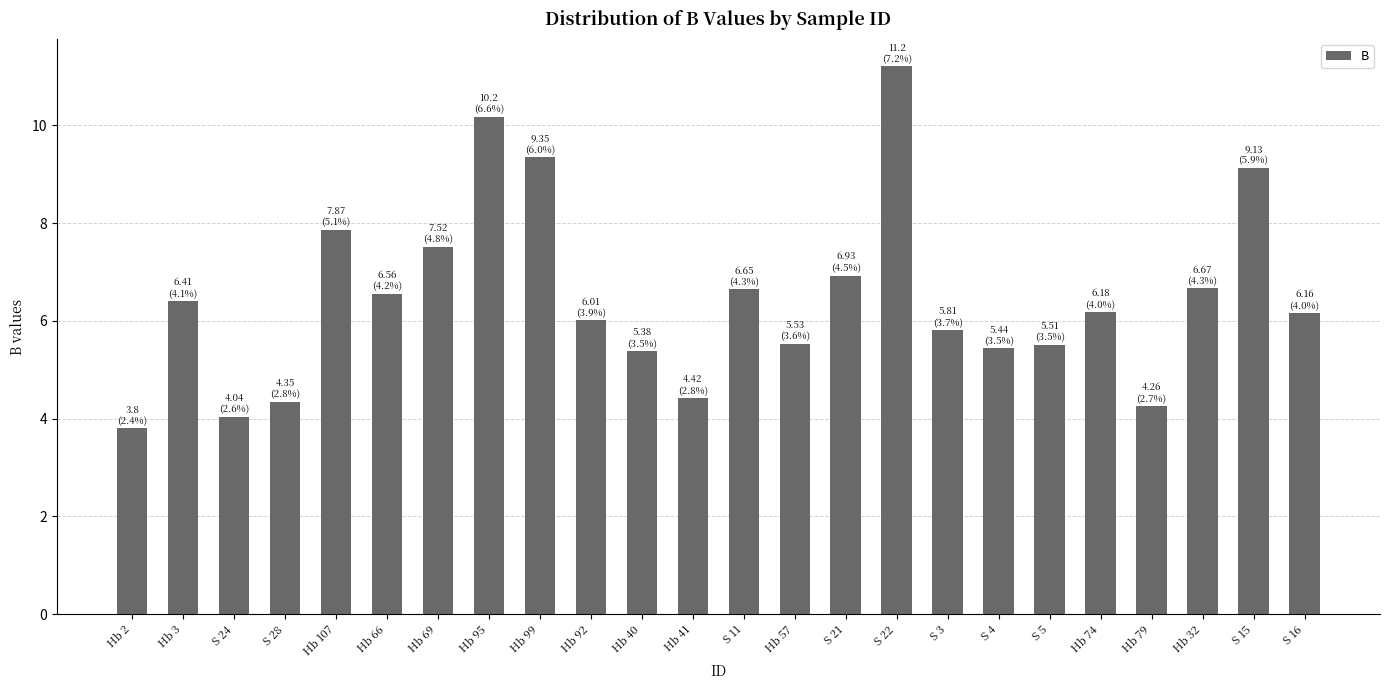

Read the value at S 22.

11.2